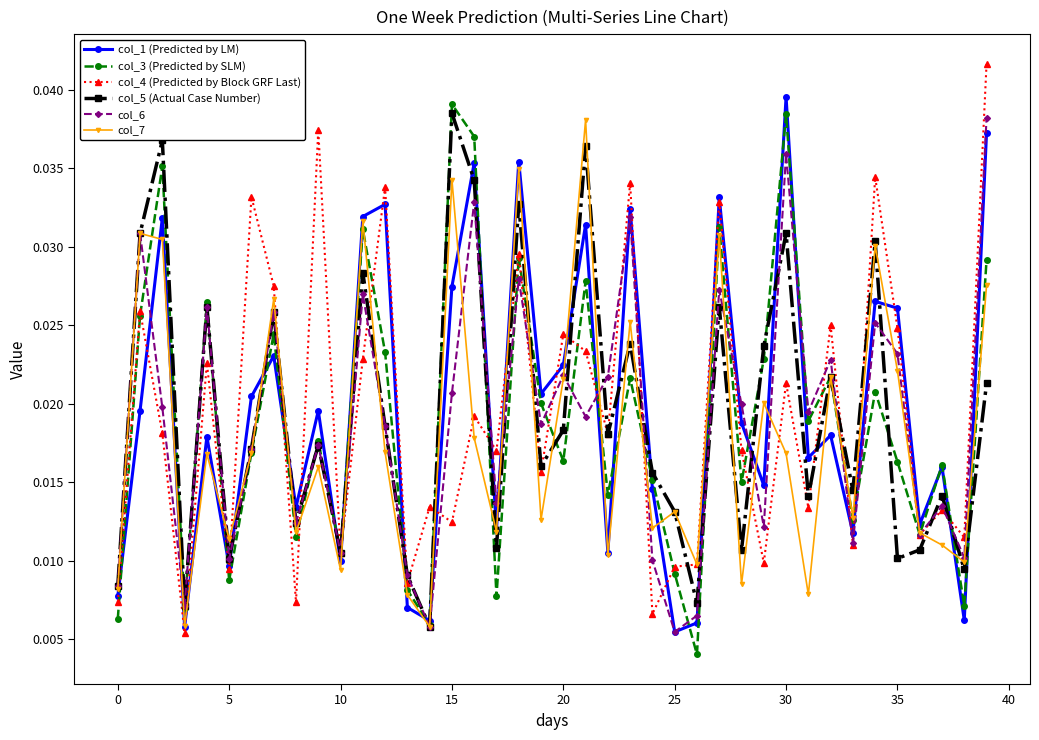

How many interior local peaks does the col_5 (Actual Case Number) series have?

14